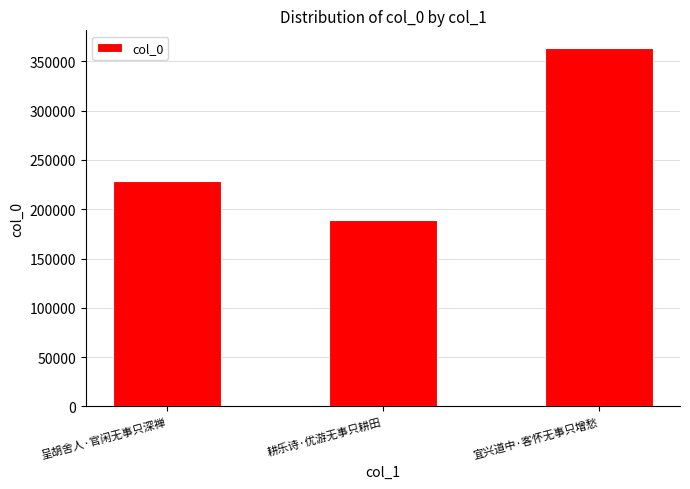

Is it true that the value at 耕乐诗·优游无事只耕田 is 256022?

False